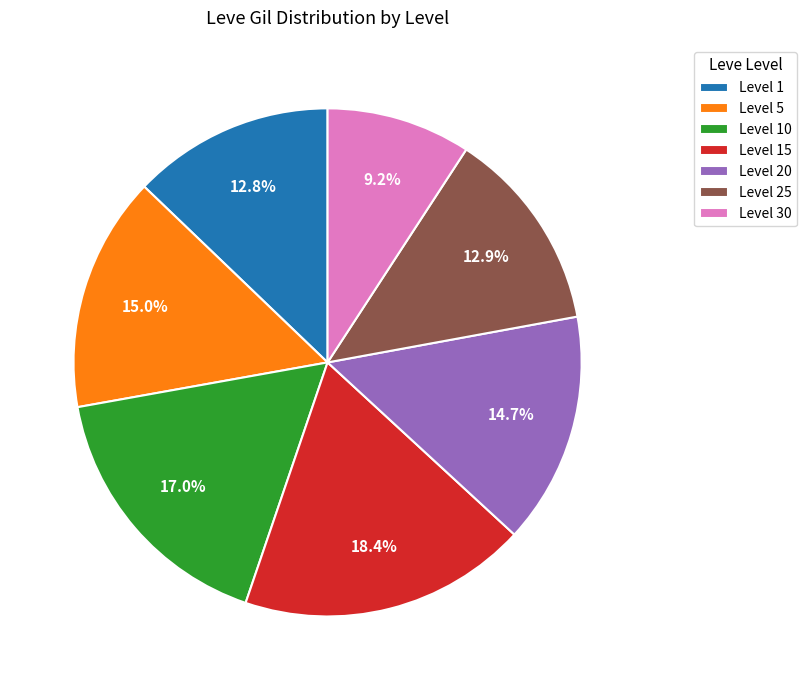

What is the total percentage of Level 30 and Level 20?

23.9%